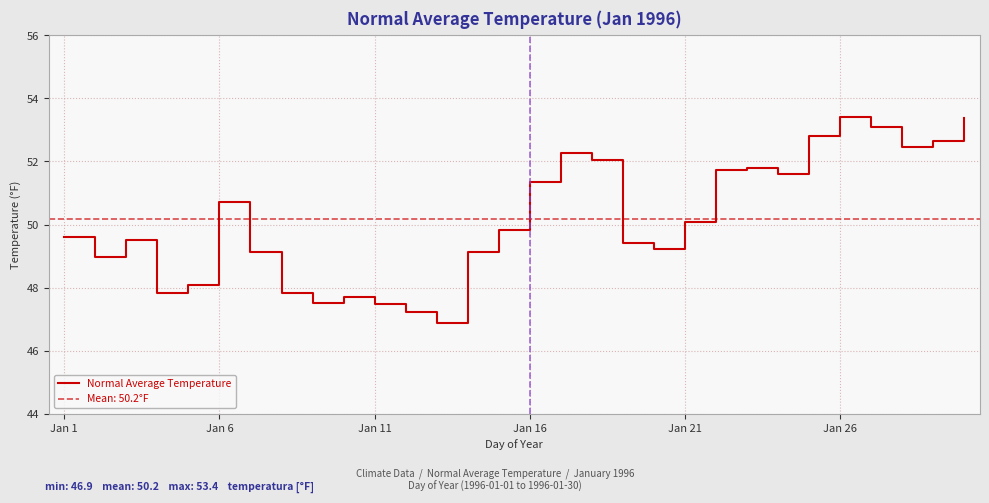

What is the highest value of the Normal Average Temperature series?

53.4